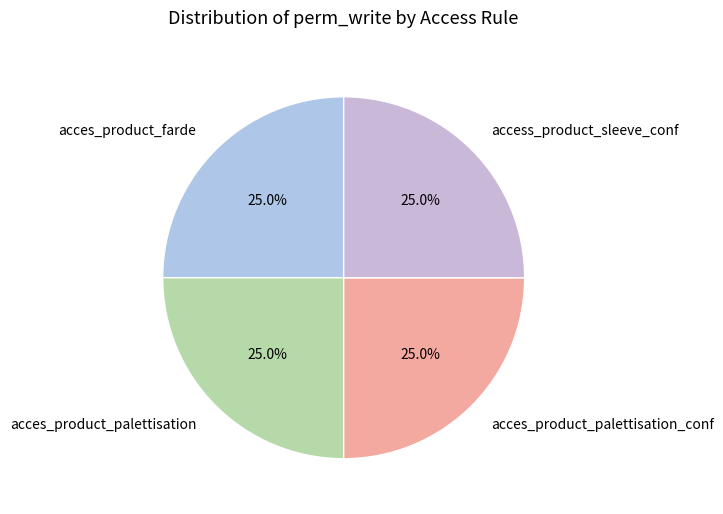

What is the ratio of the value at acces_product_farde to the value at acces_product_palettisation?

1.0